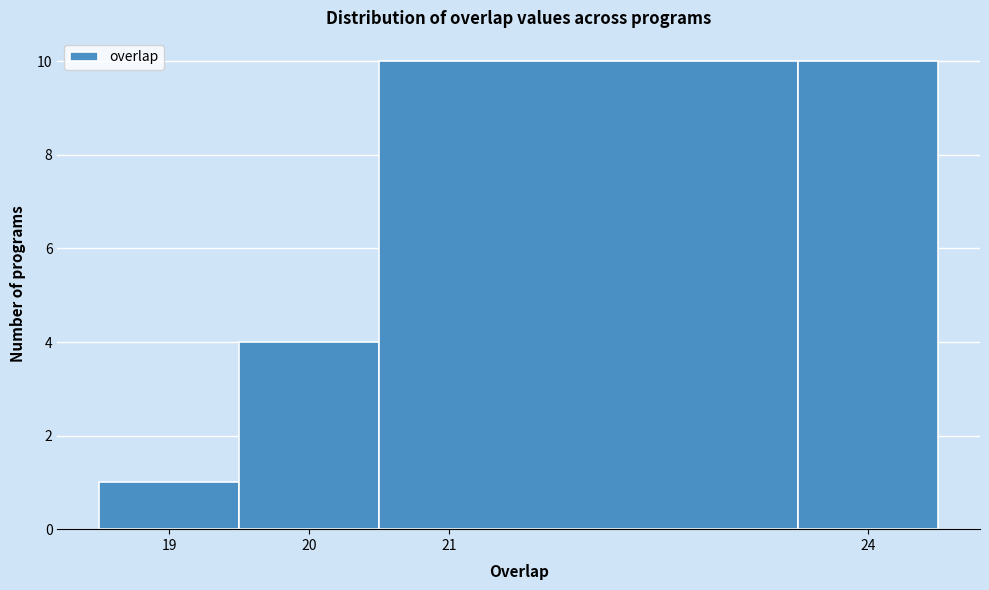

Reading left to right, transcribe this chart: for each bar, give the range it covers on the x-axis and its height. The values are not printed on the chart, so give them approximately, as read against the axis.

18.5 to 19.5: 1
19.5 to 20.5: 4
20.5 to 23.5: 10
23.5 to 24.5: 10